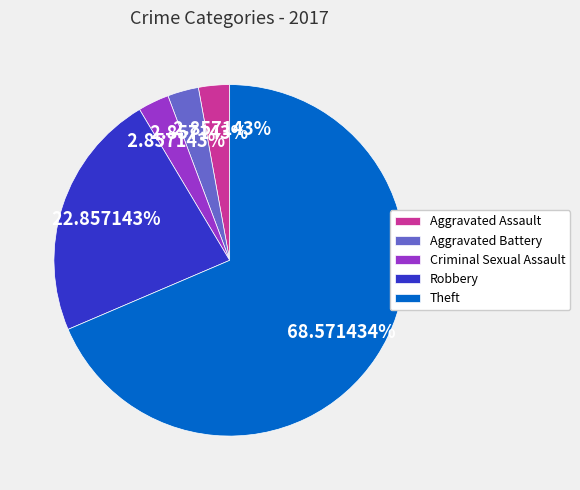

True or false: Theft accounts for 56% of the total.

False